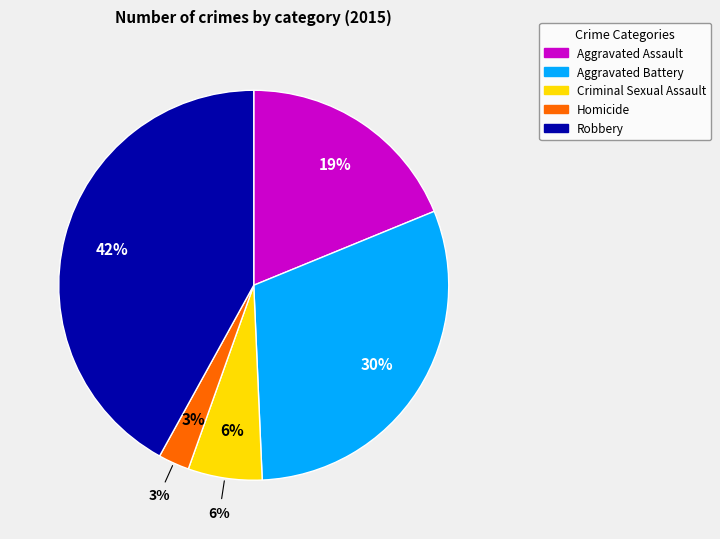

Count the number of slices in the pie.

5